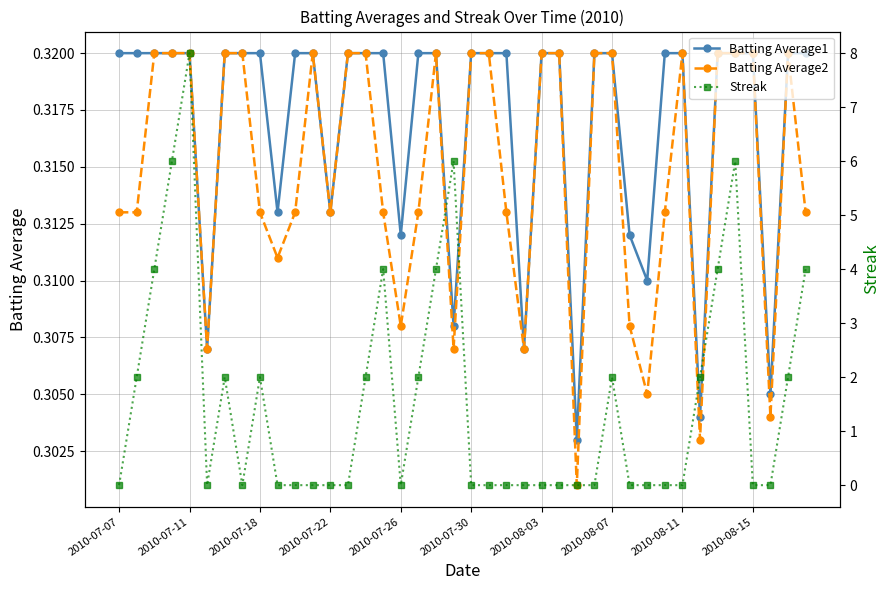

Count the Batting Average1 values in the range 0 to 1.

40